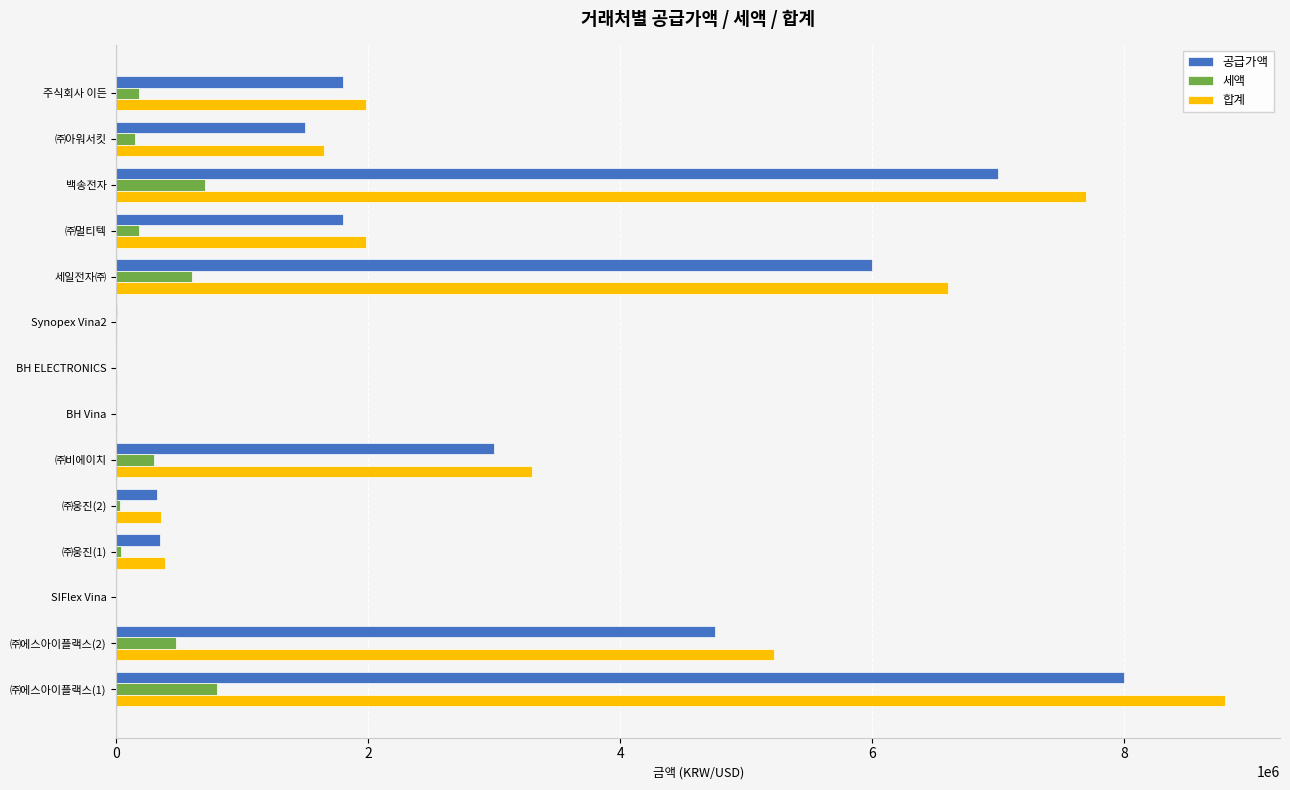

Count the number of categories in the chart.

14